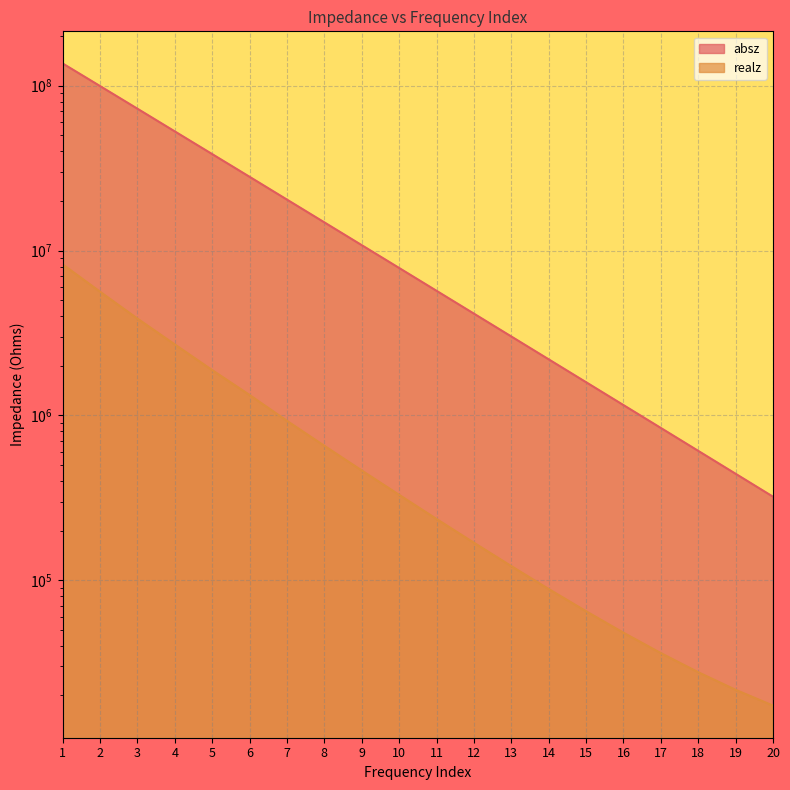

Reading left to right, transcribe all the data shown in this chart.

absz: 136466000.0	99513300.0	72526900.0	52818000.0	38468000.0	28012100.0	20375300.0	14824600.0	10782100.0	7840690.0	5700460.0	4143710.0	3011640.0	2188540.0	1590170.0	1155220.0	839094.0	609405.0	442517.0	321271.0
realz: 8246700.0	5629830.0	3866640.0	2694640.0	1882990.0	1329790.0	926935.0	654041.0	463395.0	329776.0	235364.0	168934.0	121845.0	88492.2	64870.8	48056.7	36153.2	27673.2	21642.2	17363.4